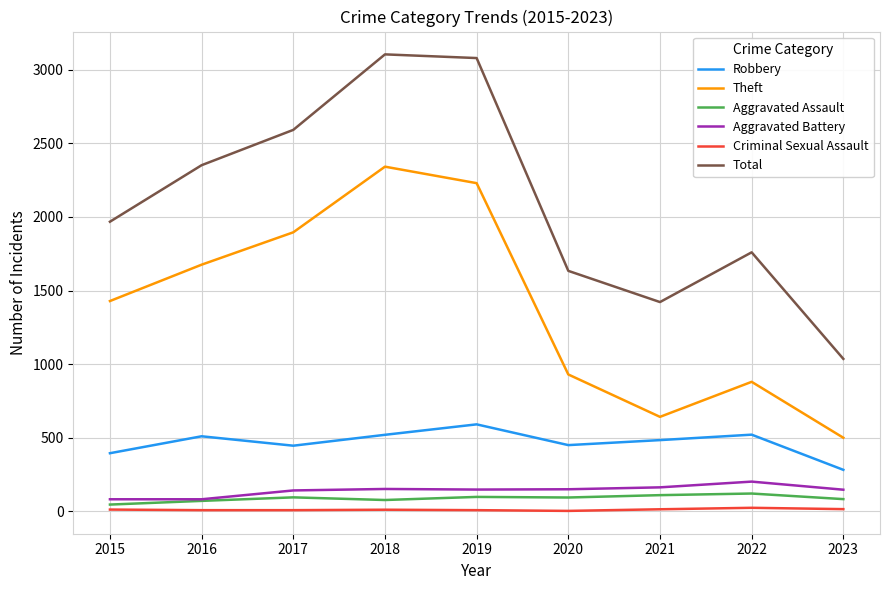

The value of Robbery at 2017 is 446. True or false?

True